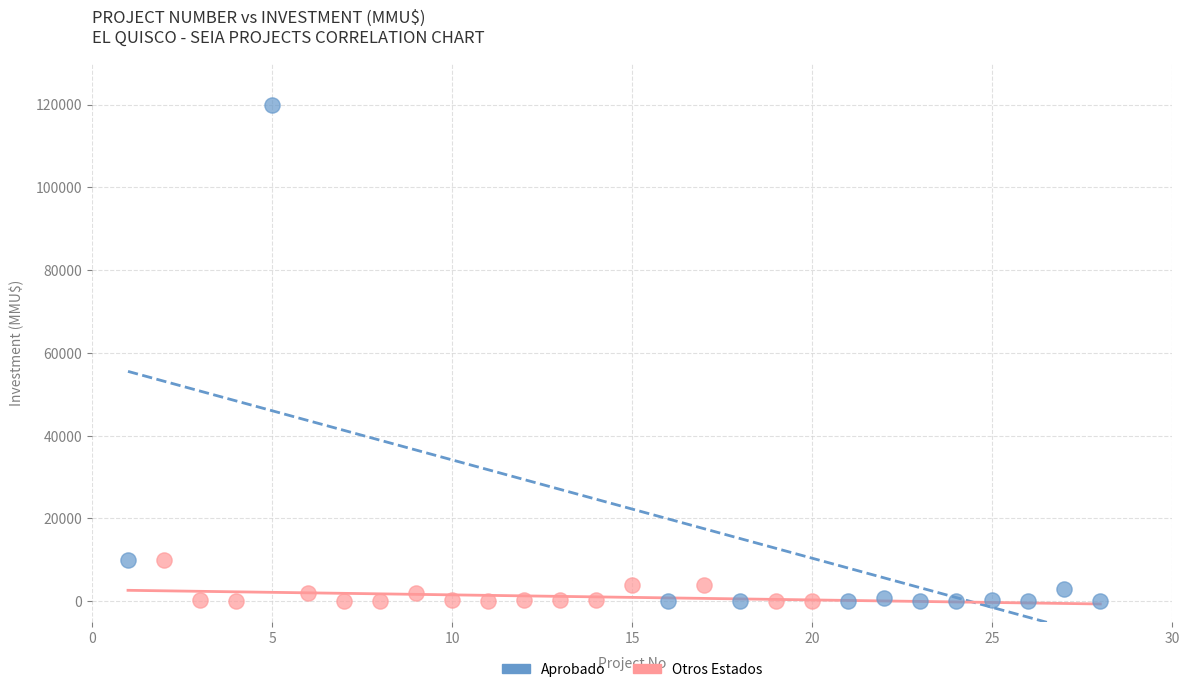

What are all the series names shown in the legend?

Aprobado, Otros Estados